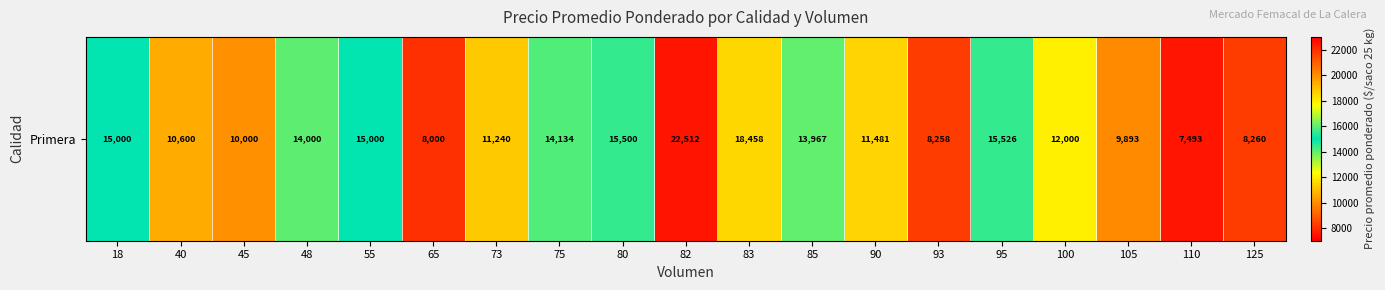

Which category has the highest value across all series?

82